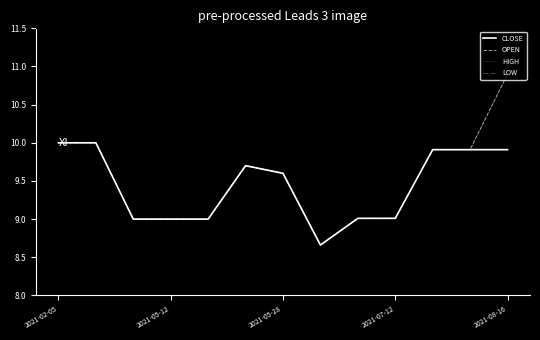

True or false: LOW and HIGH cross at least once.

False